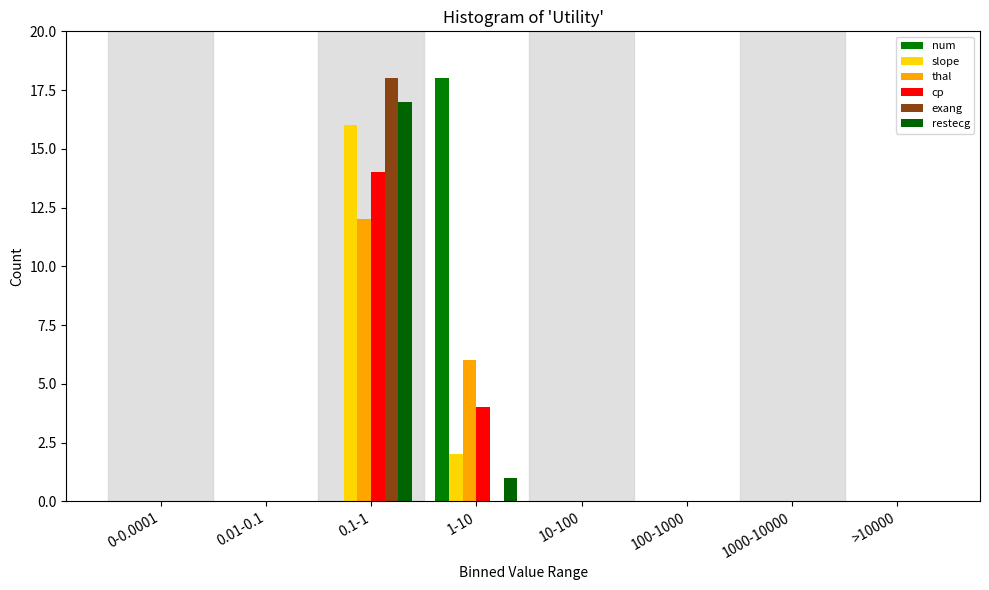

How many groups of bars are there?

8